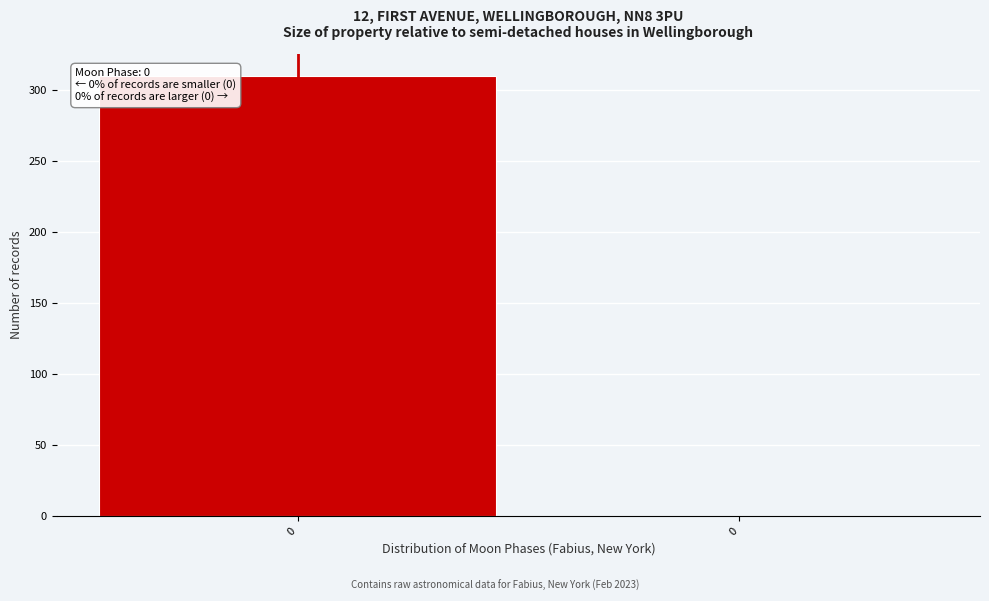

Are the bars horizontal?

No